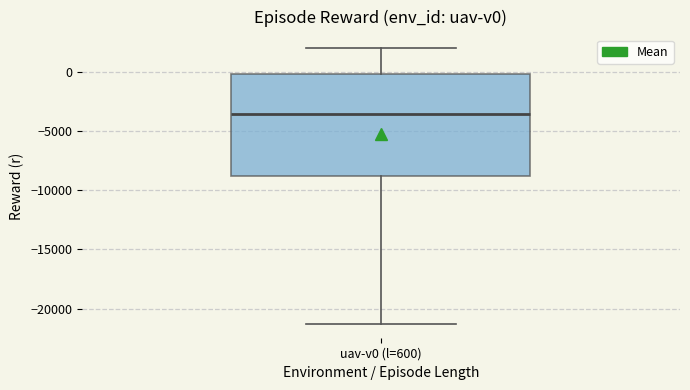

Transcribe this box plot: give where the median line is, the range the box spans, and where the two whiskers end, as read against the y-axis. The values are not printed on the chart, so give them approximately, as read against the axis.

median -3500, box -9000 to 0, whiskers -21500 to 2000